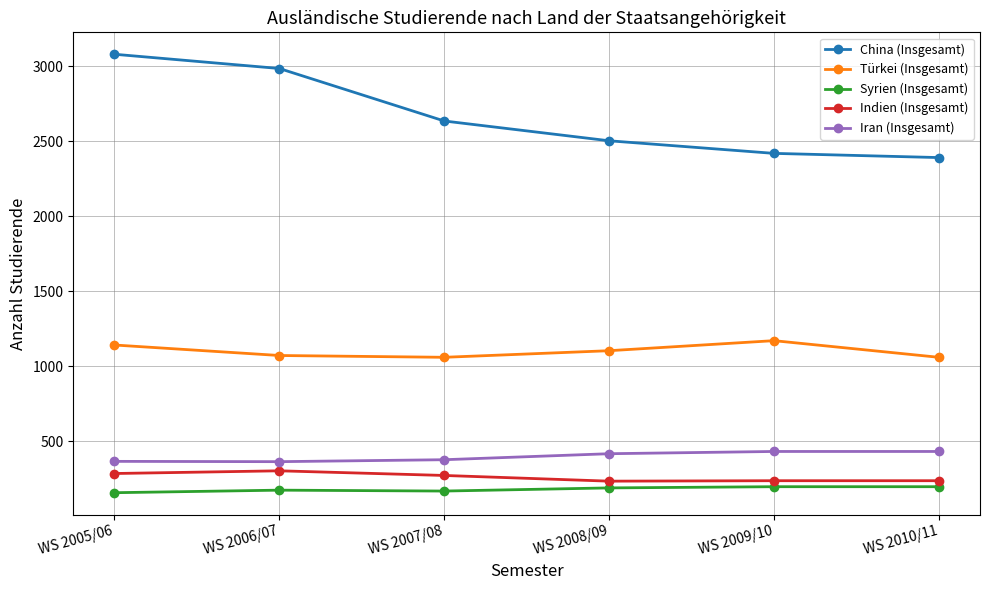

What are all the series names shown in the legend?

China (Insgesamt), Türkei (Insgesamt), Syrien (Insgesamt), Indien (Insgesamt), Iran (Insgesamt)